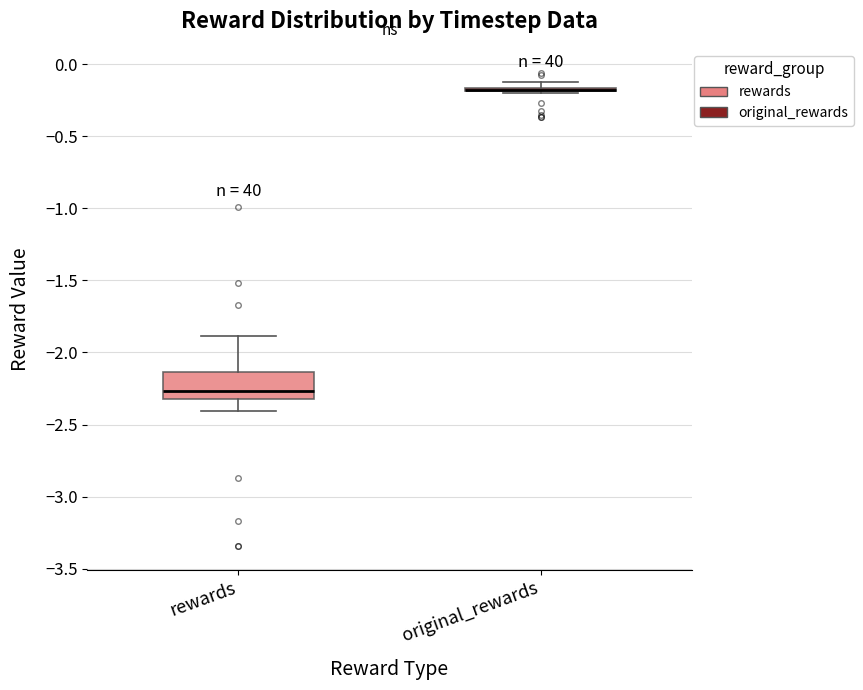

Comparing the boxes themselves (not the whiskers), which one is the tallest?

rewards